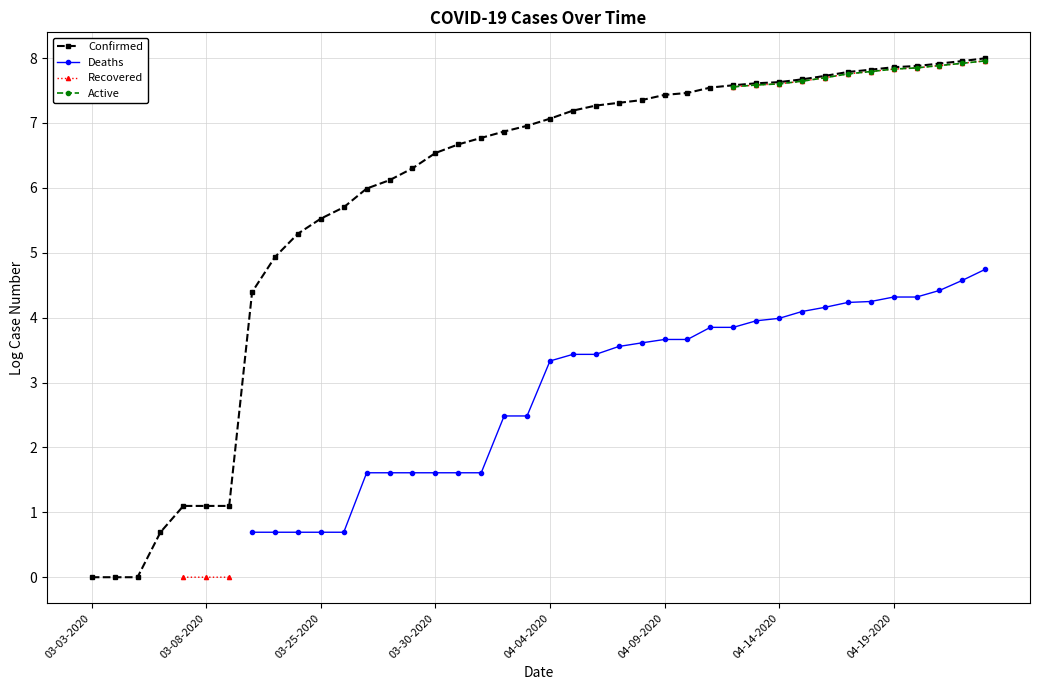

The value of Confirmed at 04-19-2020 is 7.9. True or false?

True